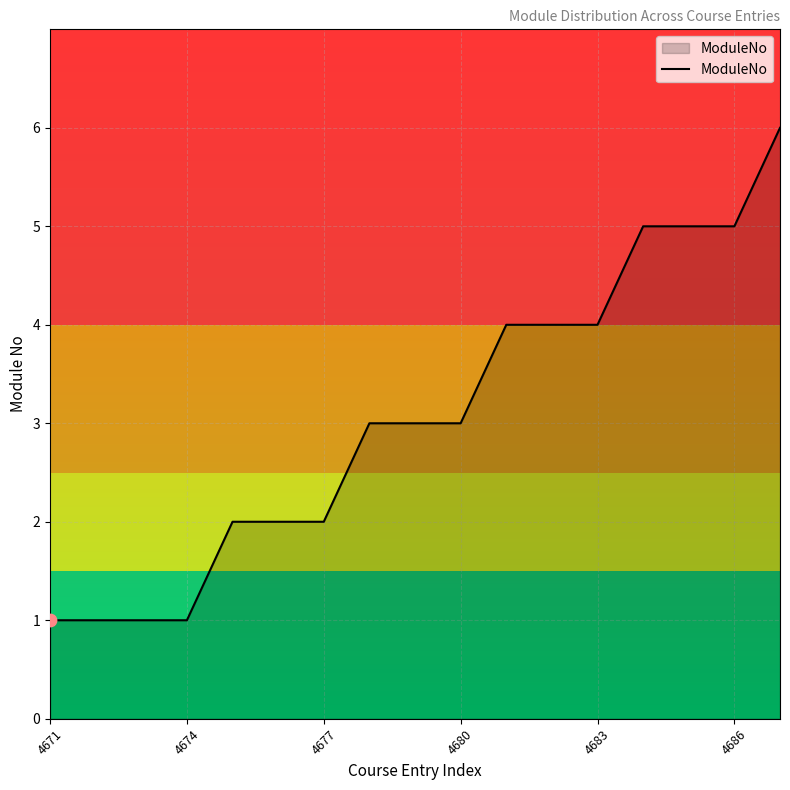

What is the maximum value shown in the chart?

6